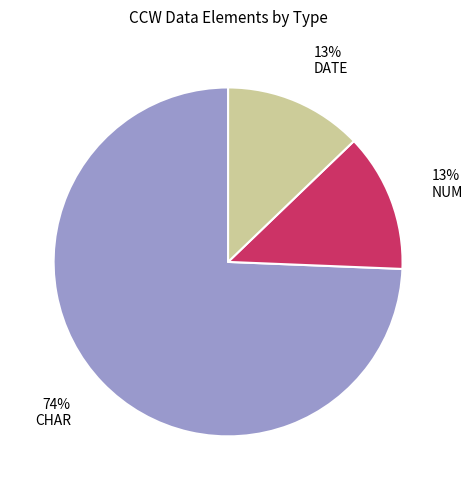

To the nearest percent, what percentage of the pie is NUM?

13%